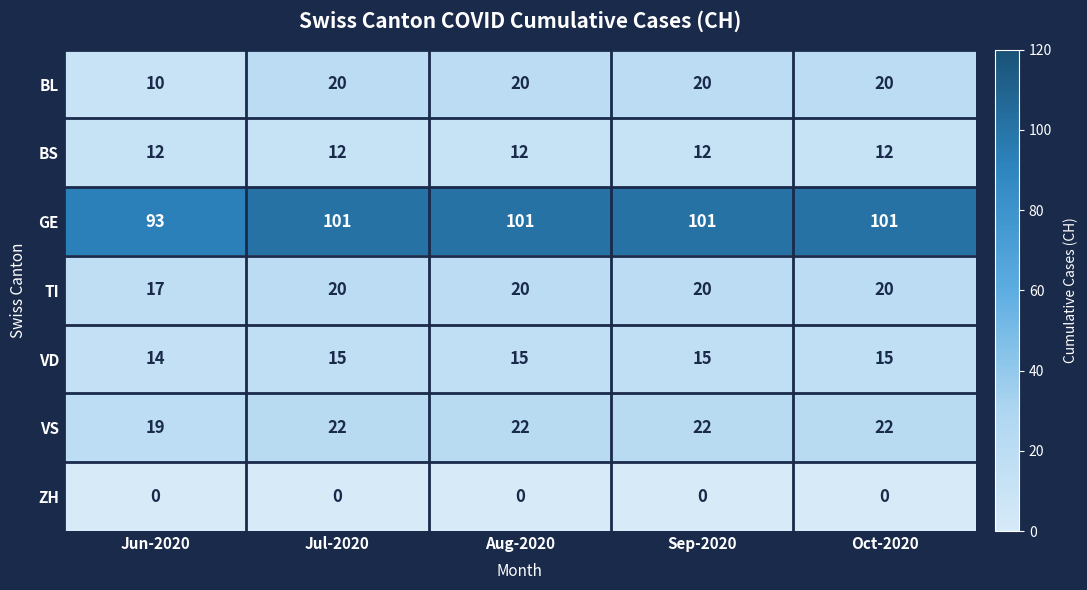

True or false: BS has a value of 8 at Jun-2020.

False